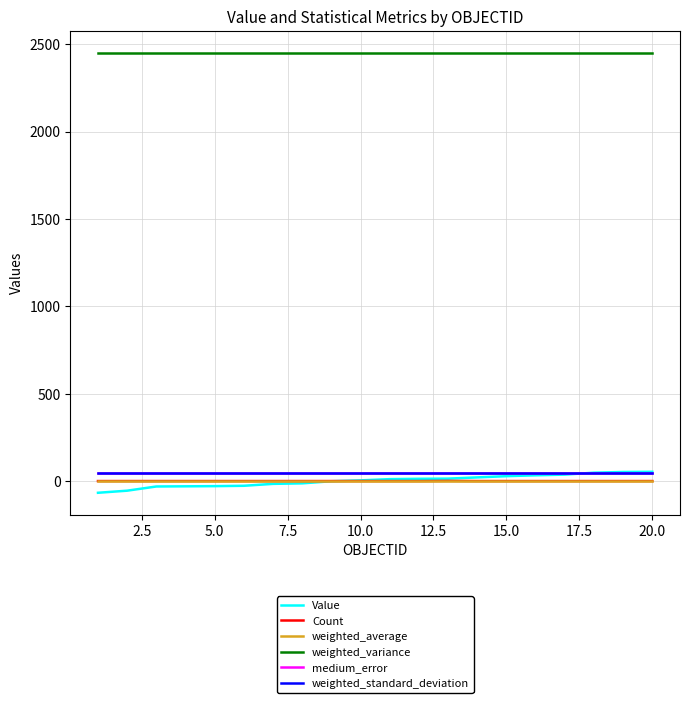

True or false: Count and weighted_standard_deviation intersect in this chart.

False